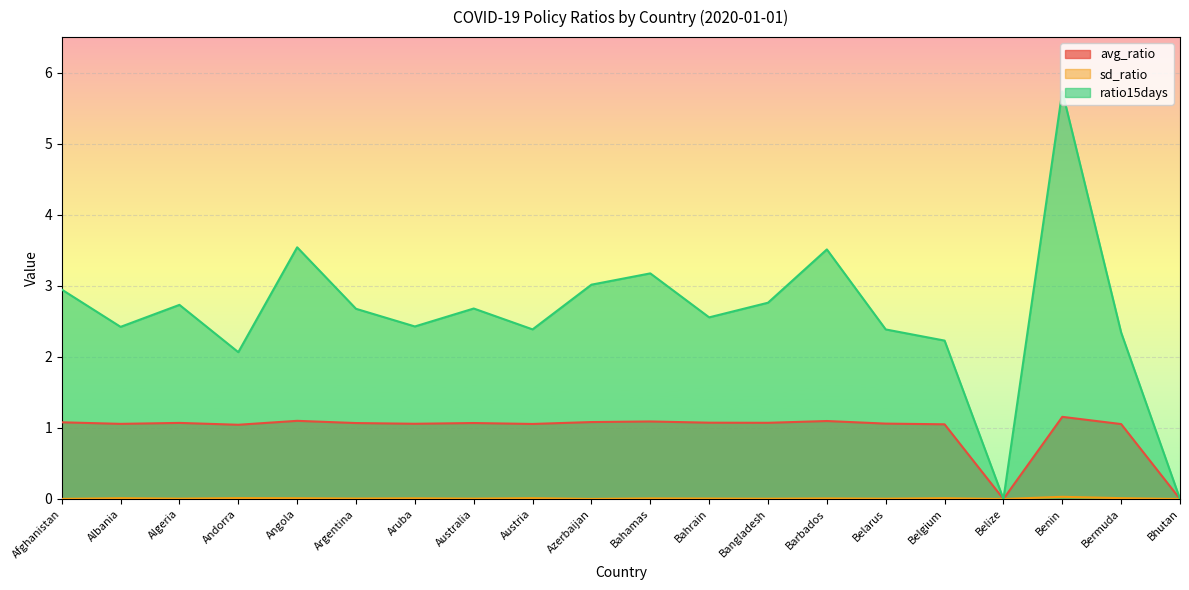

Rank the series by their average value, from lowest to highest.

sd_ratio, avg_ratio, ratio15days